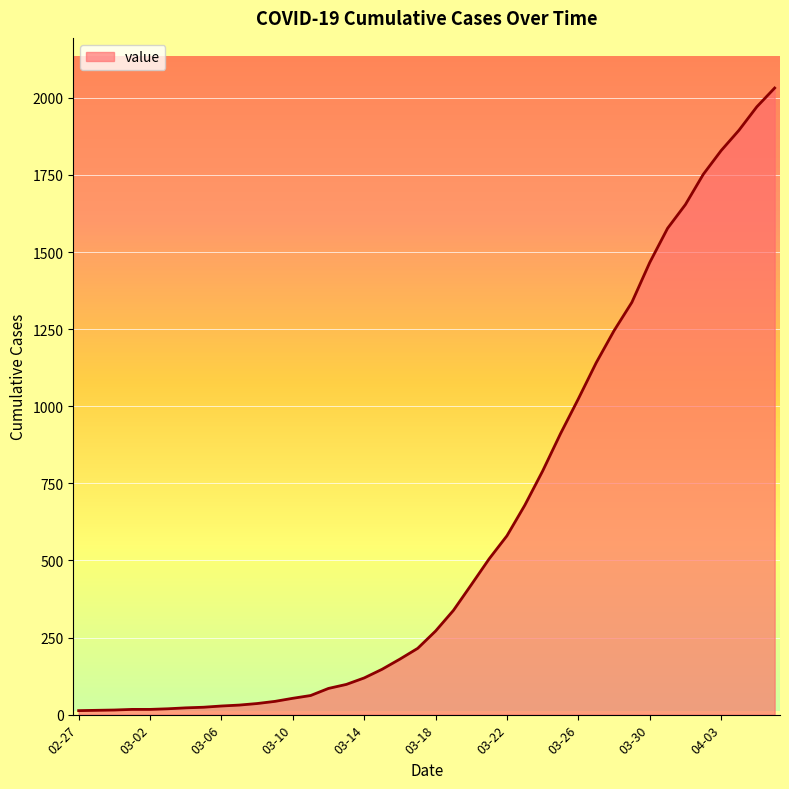

What is the maximum value shown in the chart?

2032